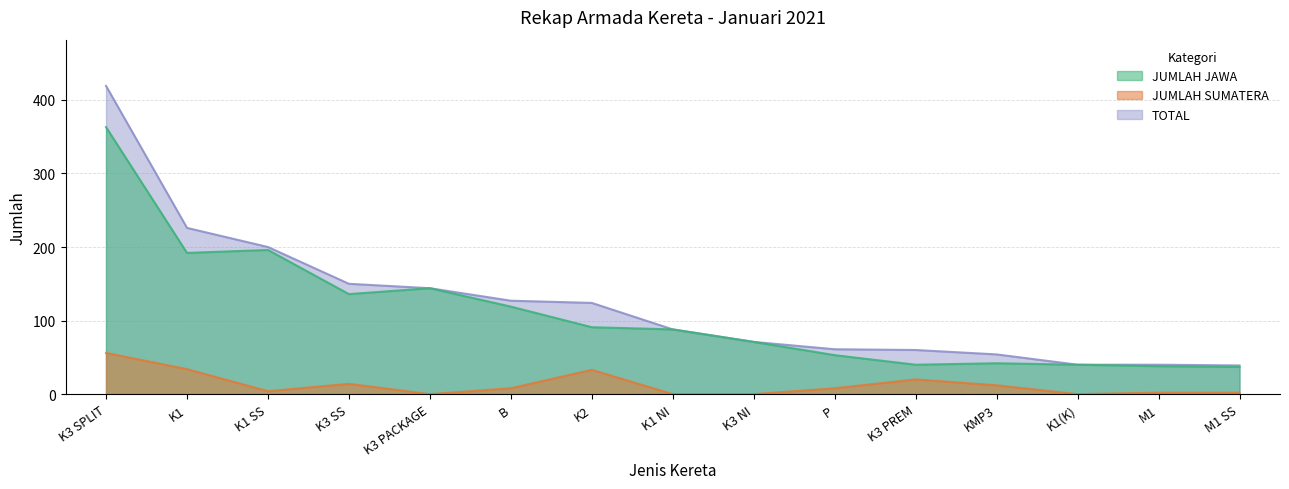

At K3 SPLIT, list the series in order from largest to smallest.

TOTAL, JUMLAH JAWA, JUMLAH SUMATERA